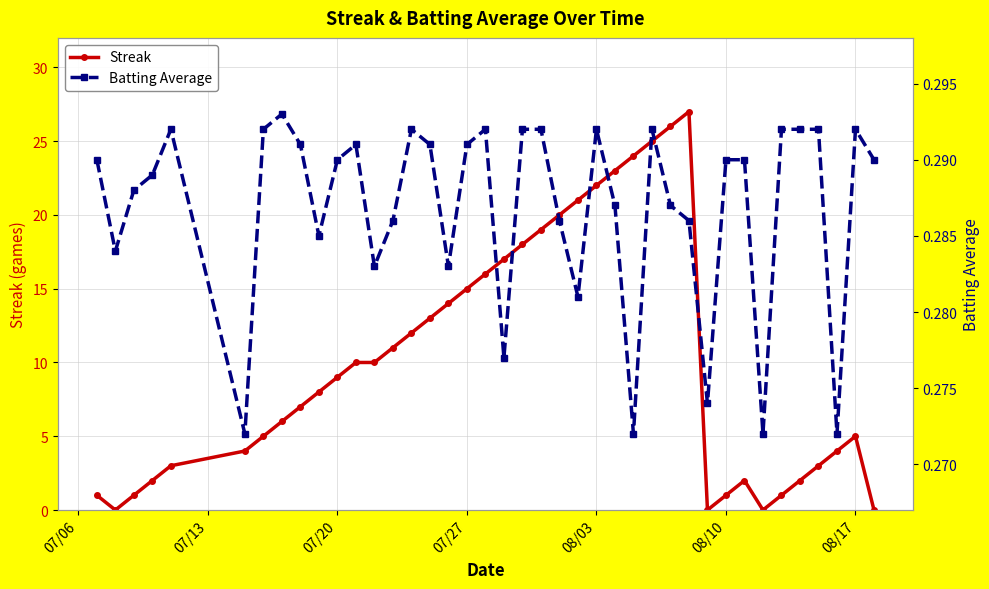

True or false: Streak and Batting Average cross at least once.

True